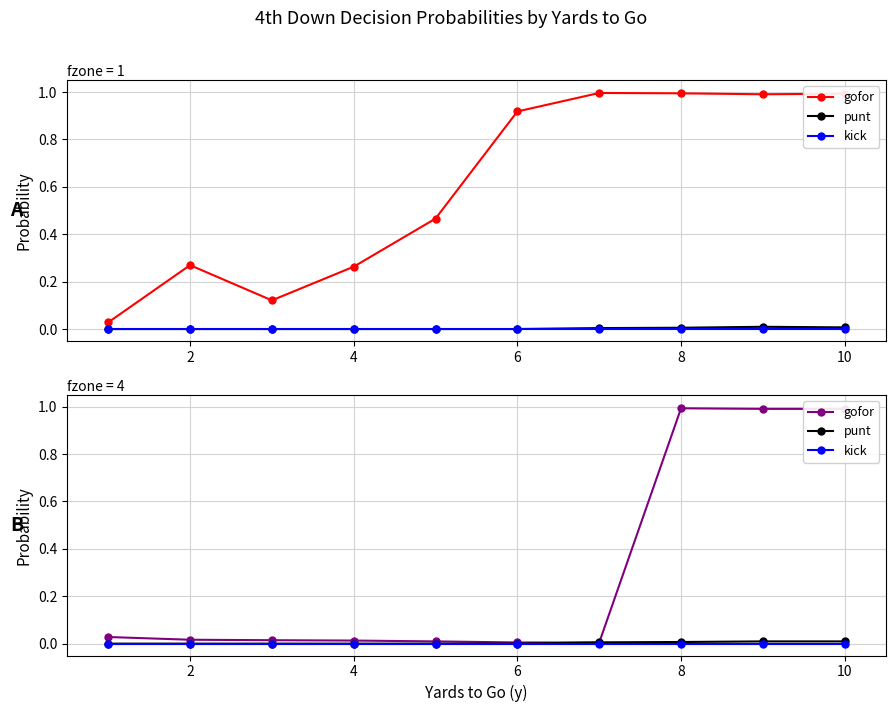

How many punt values are between 0 and 1?

10